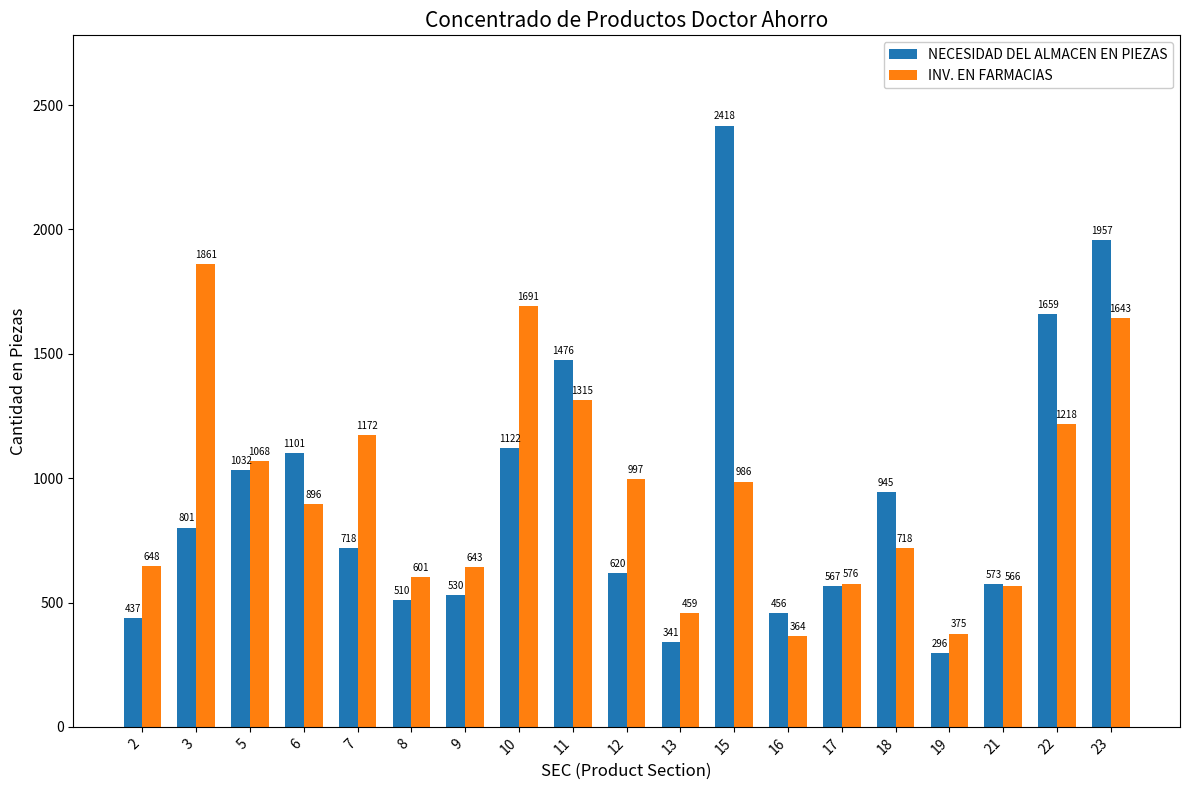

The value of INV. EN FARMACIAS at 6 is 1396. True or false?

False